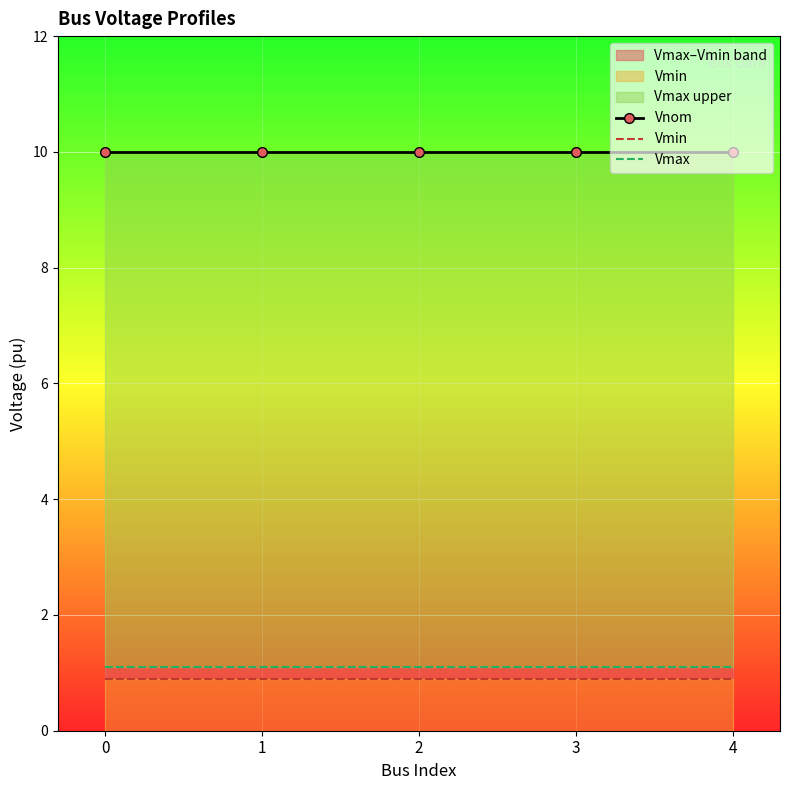

Is it true that Vmin equals 0.6 at 2?

False